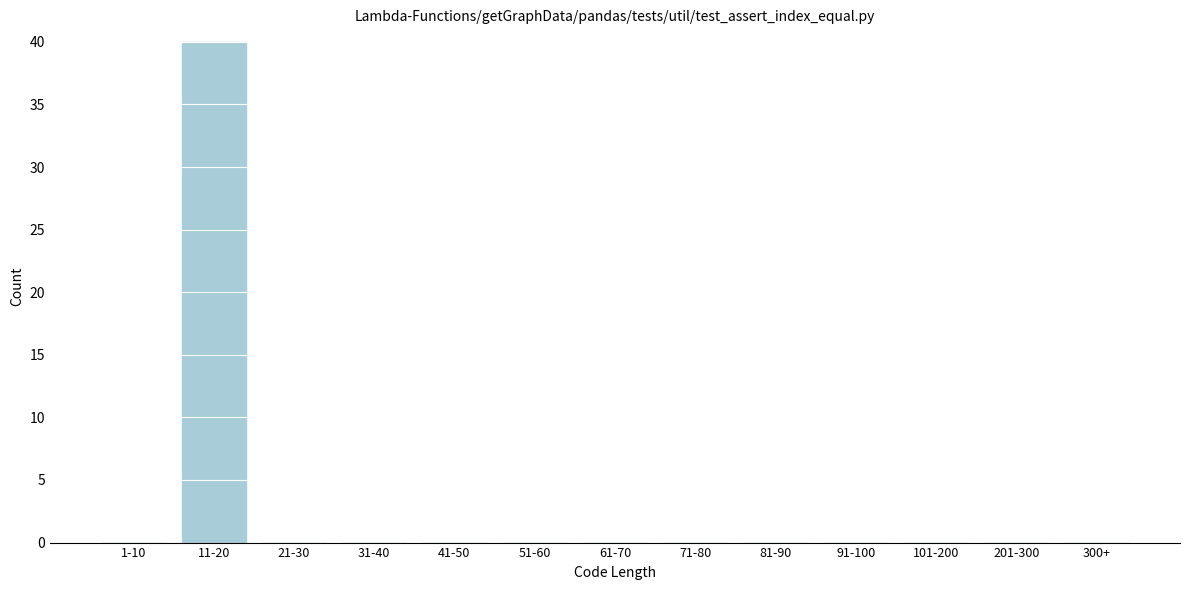

Reading left to right, transcribe all the data shown in this chart.

1-10=0	11-20=40	21-30=0	31-40=0	41-50=0	51-60=0	61-70=0	71-80=0	81-90=0	91-100=0	101-200=0	201-300=0	300+=0